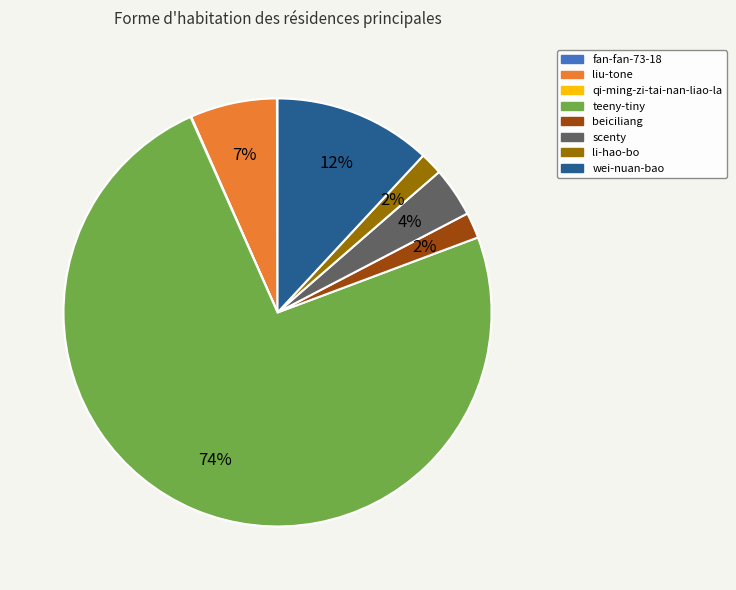

To the nearest percent, what portion does li-hao-bo represent?

2%